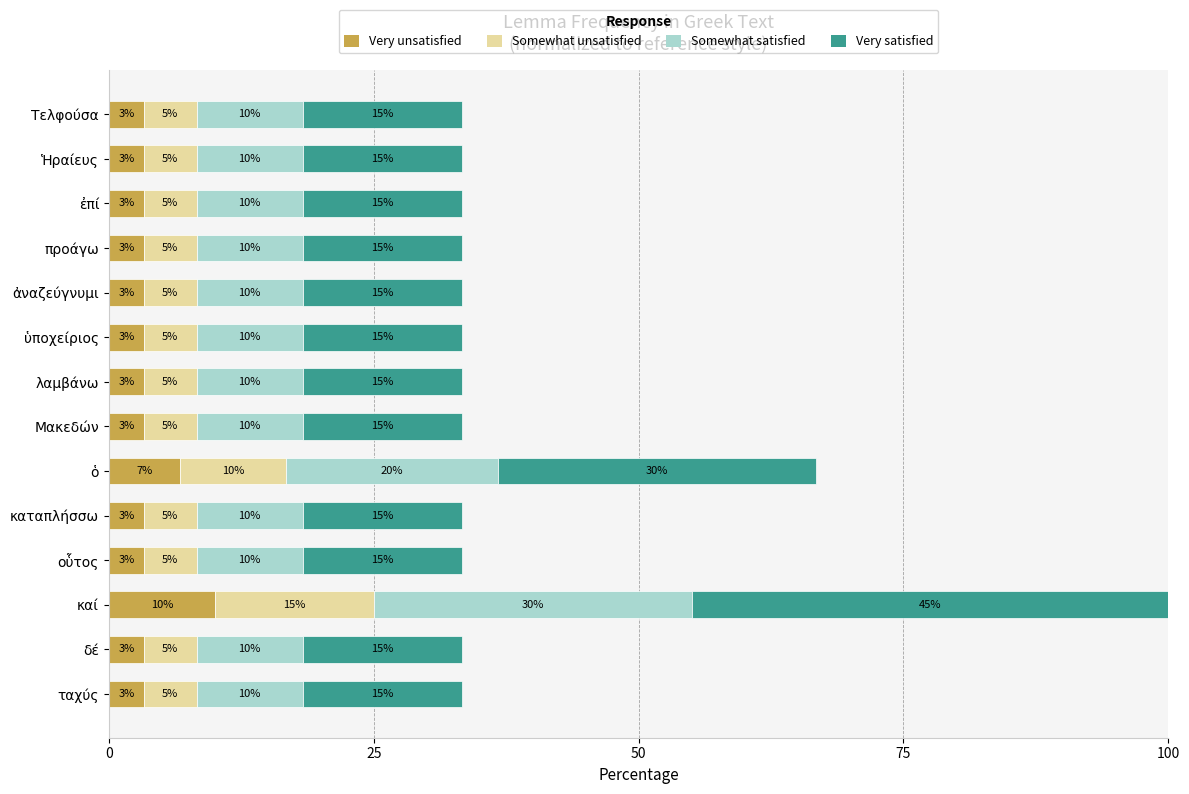

What are all the series names shown in the legend?

Very unsatisfied, Somewhat unsatisfied, Somewhat satisfied, Very satisfied